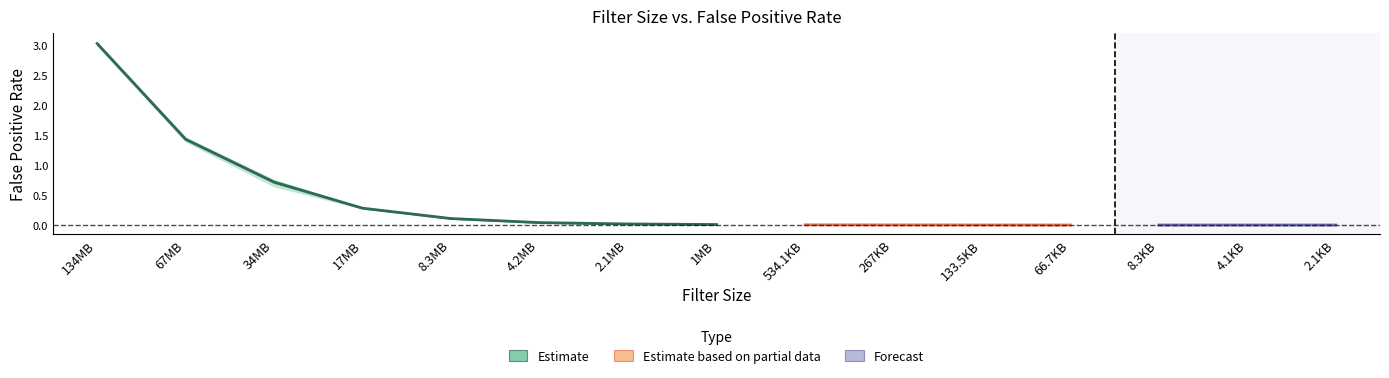

True or false: iter_1 has a value of 0.3 at 17MB.

True